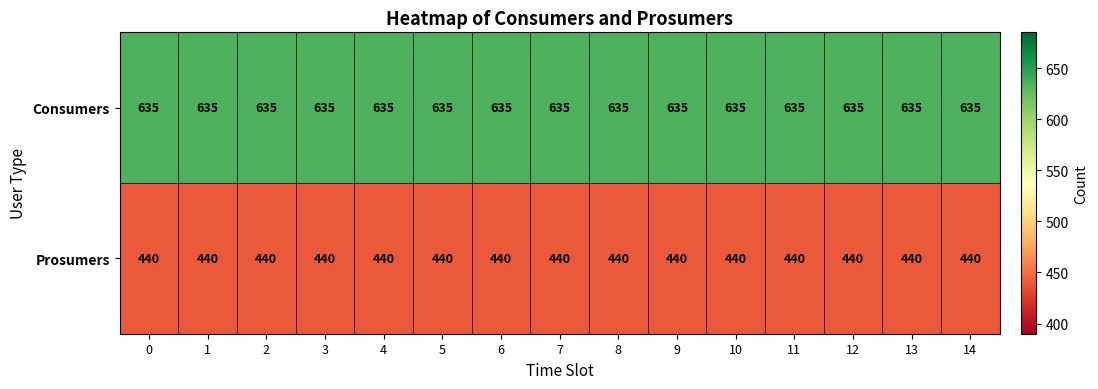

The value of Consumers at 13 is 635. True or false?

True